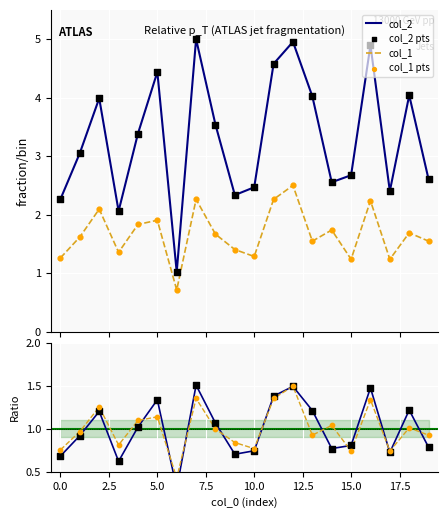

Which series has the largest total across all categories?

col_2